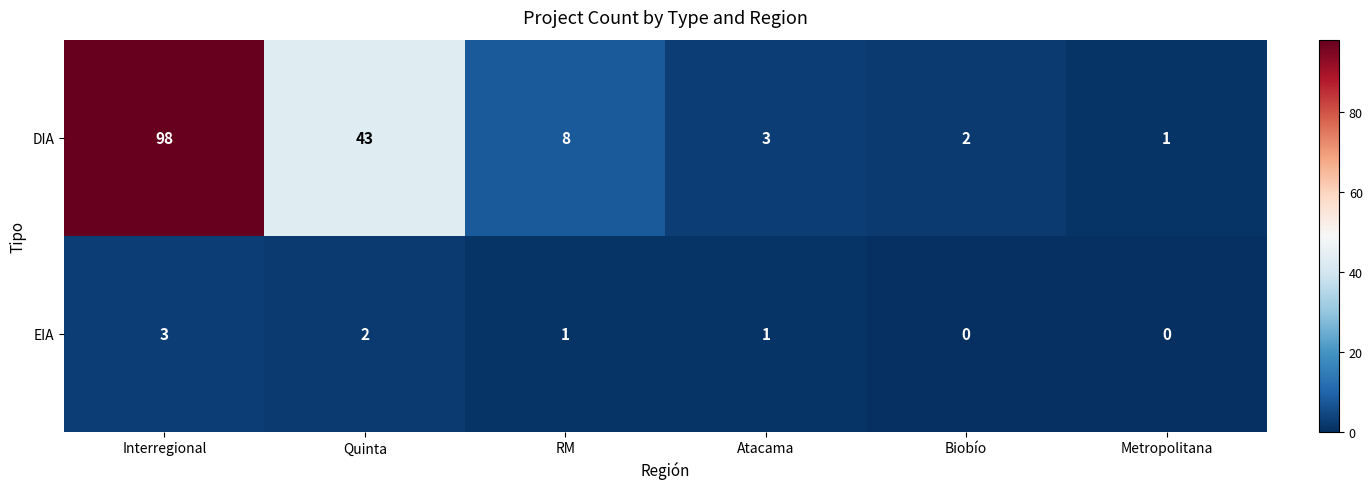

At how many categories does at least one series exceed 79?

1